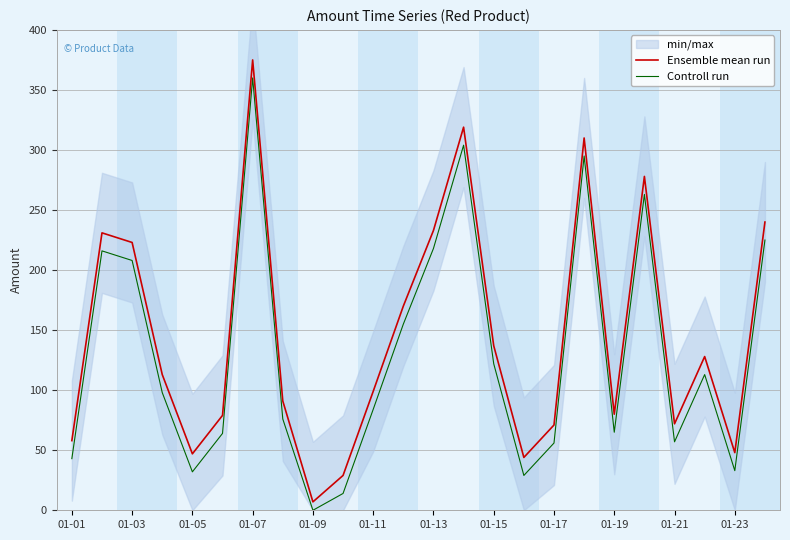

The value of Ensemble mean run at 01-19 is 47. True or false?

False